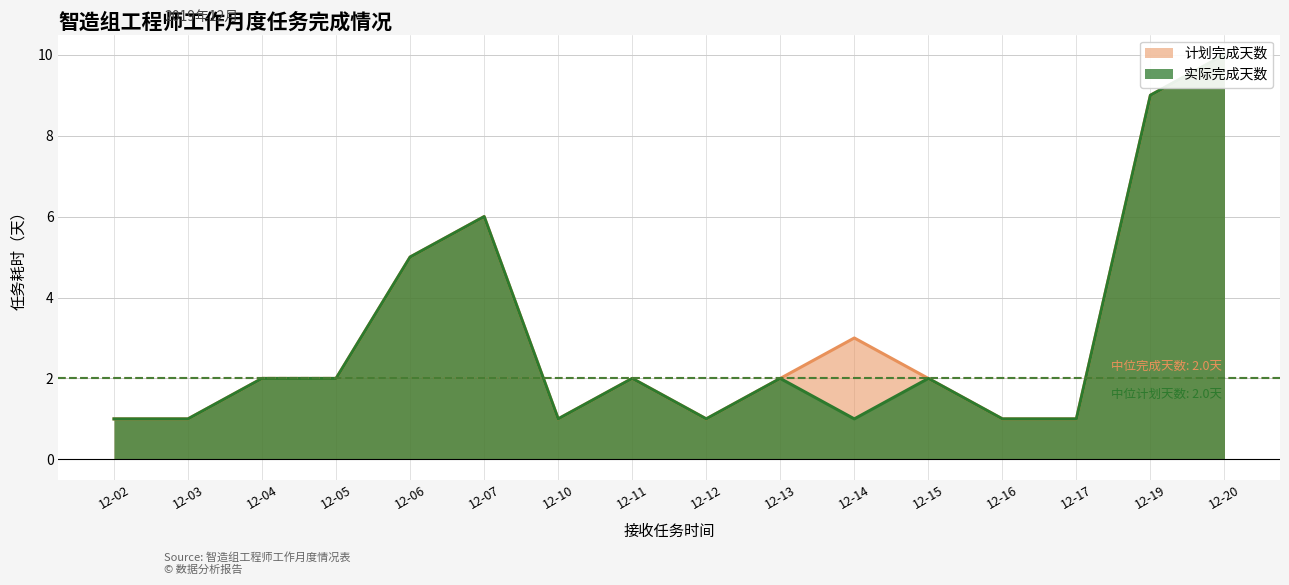

Which category has the lowest value in the 实际完成天数 series?

12-02